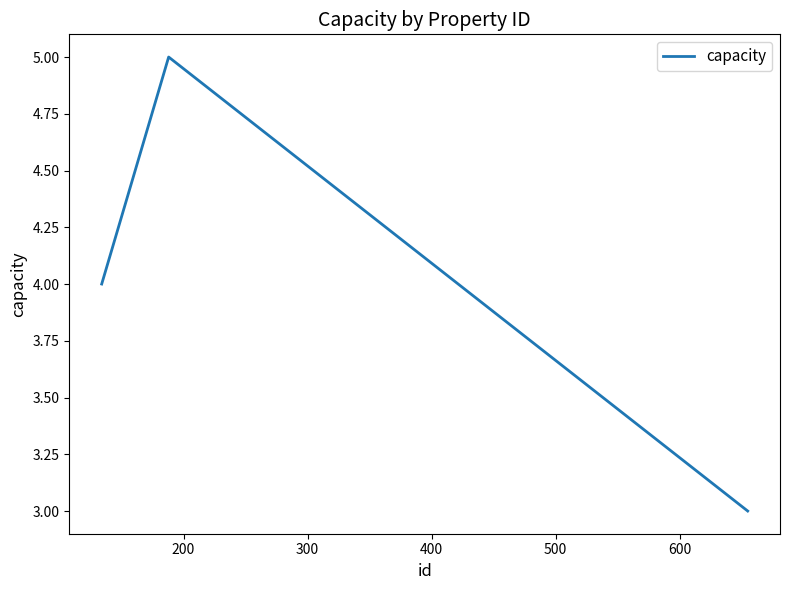

What is the greatest value displayed?

5